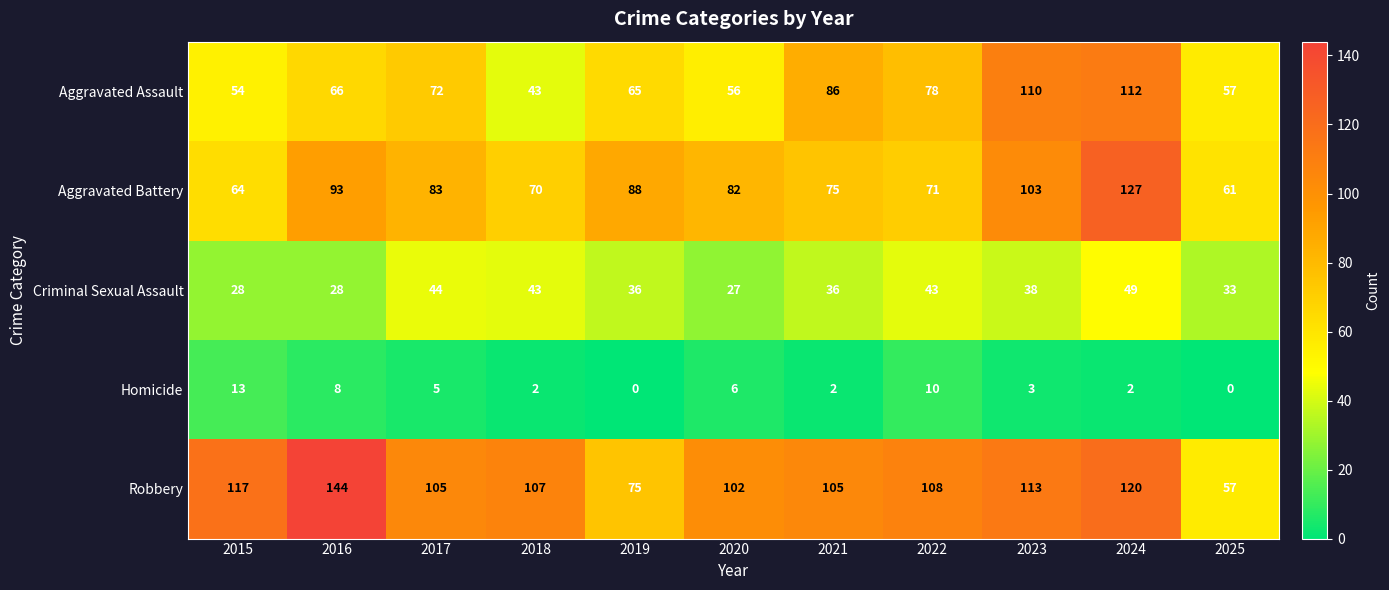

Where does the Homicide series first go above 3?

2015